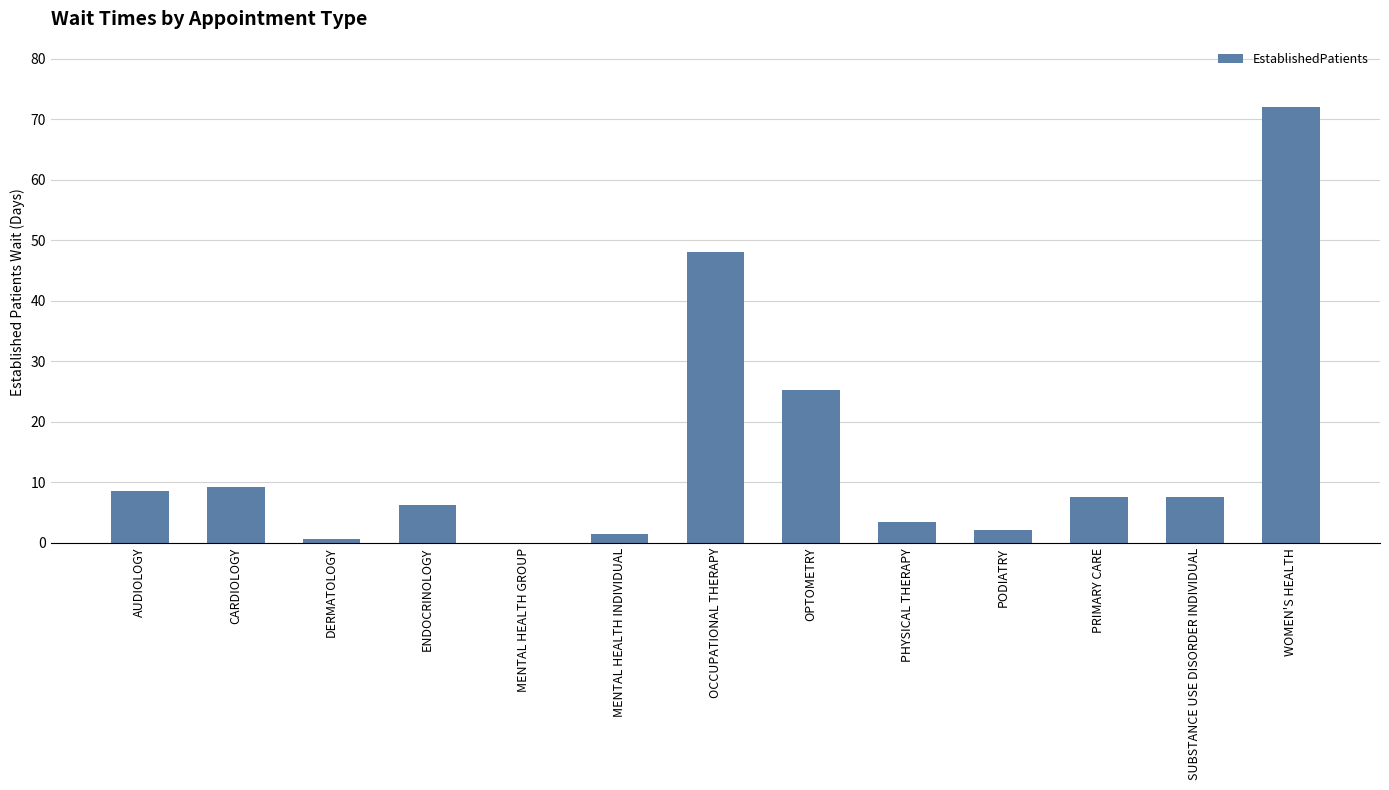

What is the ratio of the value at DERMATOLOGY to the value at MENTAL HEALTH INDIVIDUAL?

0.5